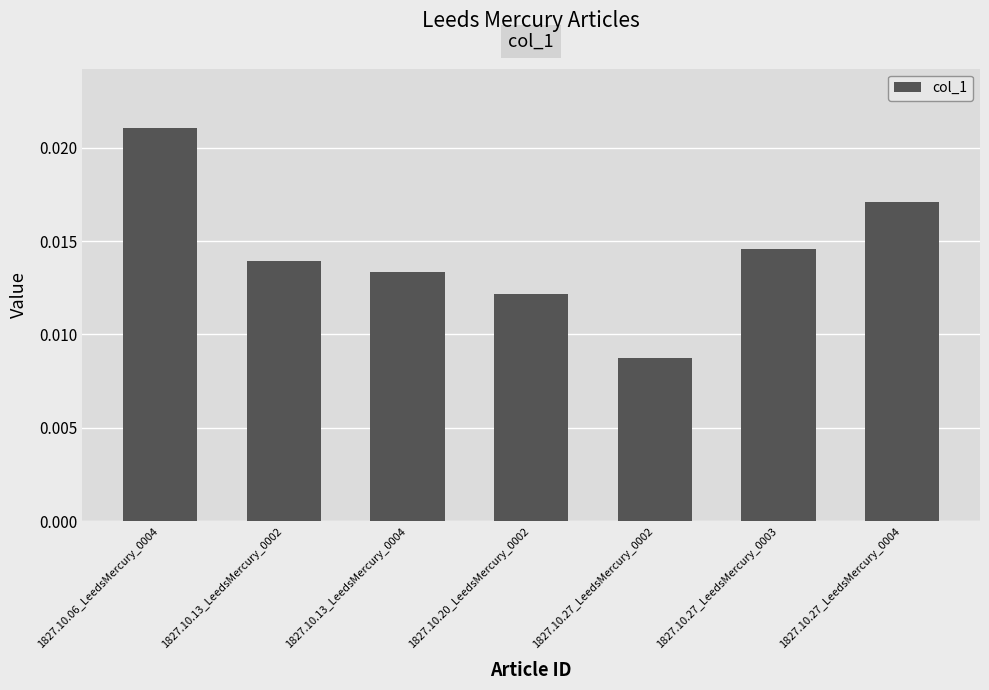

Rank the categories by value from lowest to highest.

1827.10.27_LeedsMercury_0002, 1827.10.20_LeedsMercury_0002, 1827.10.13_LeedsMercury_0004, 1827.10.13_LeedsMercury_0002, 1827.10.27_LeedsMercury_0003, 1827.10.27_LeedsMercury_0004, 1827.10.06_LeedsMercury_0004